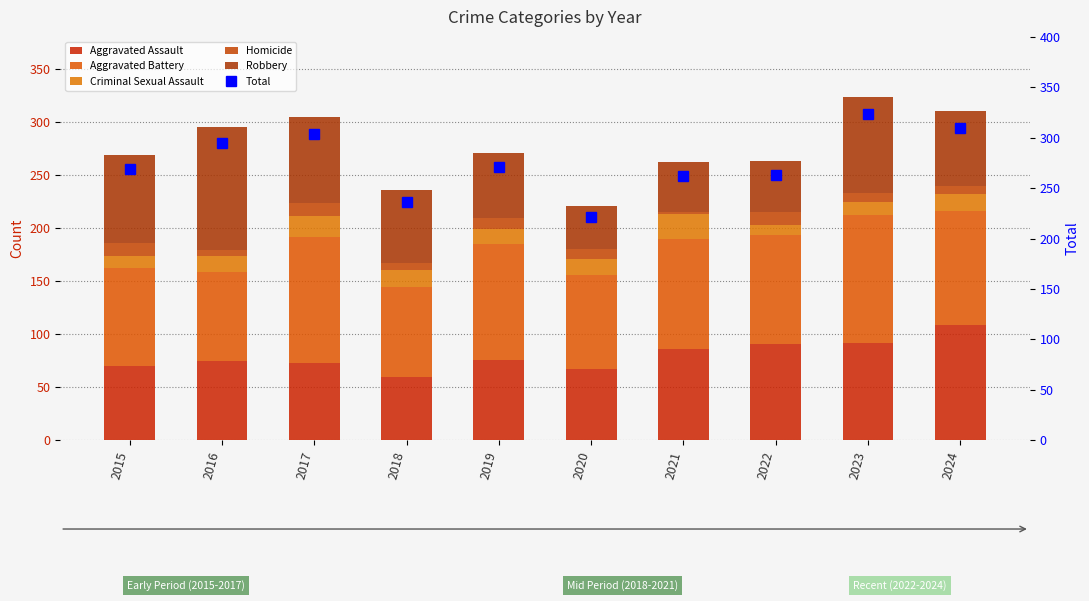

What is the value of the Homicide bar at the 4th from the left?

7